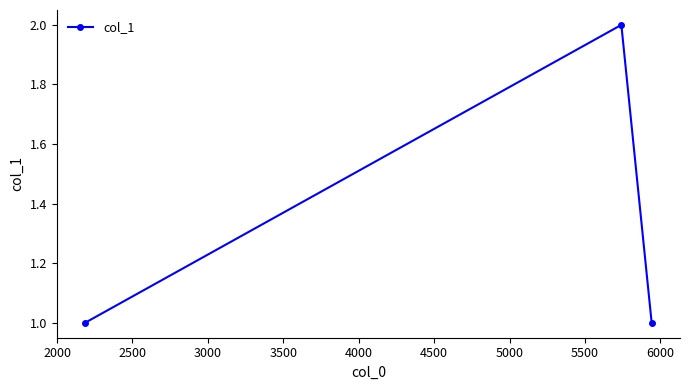

What is the value of the 1st point from the left?

1